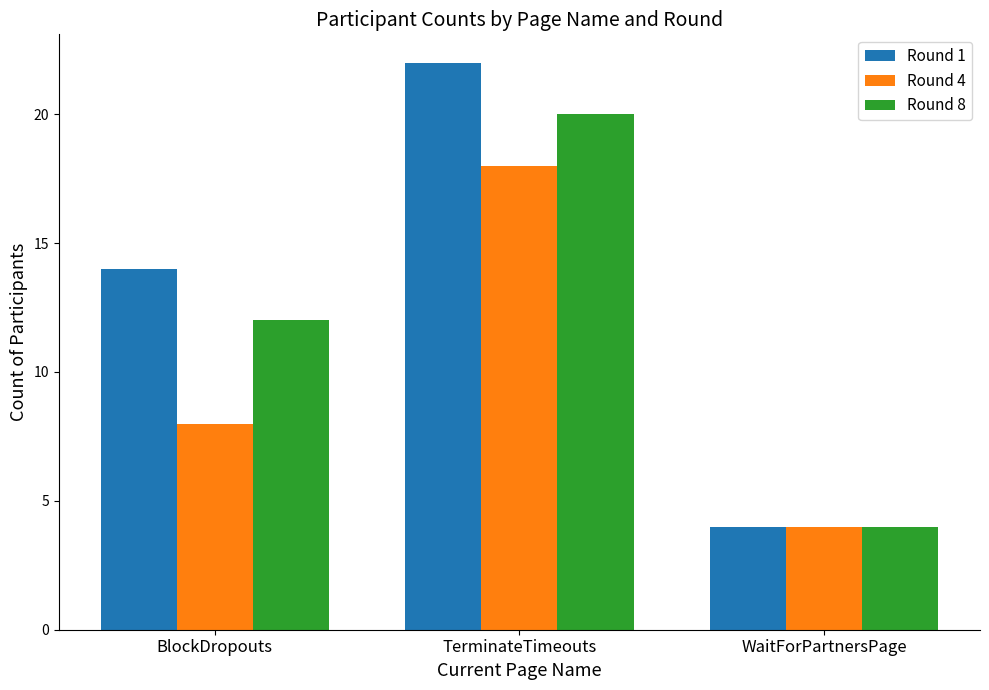

How many bars are there in each group?

3